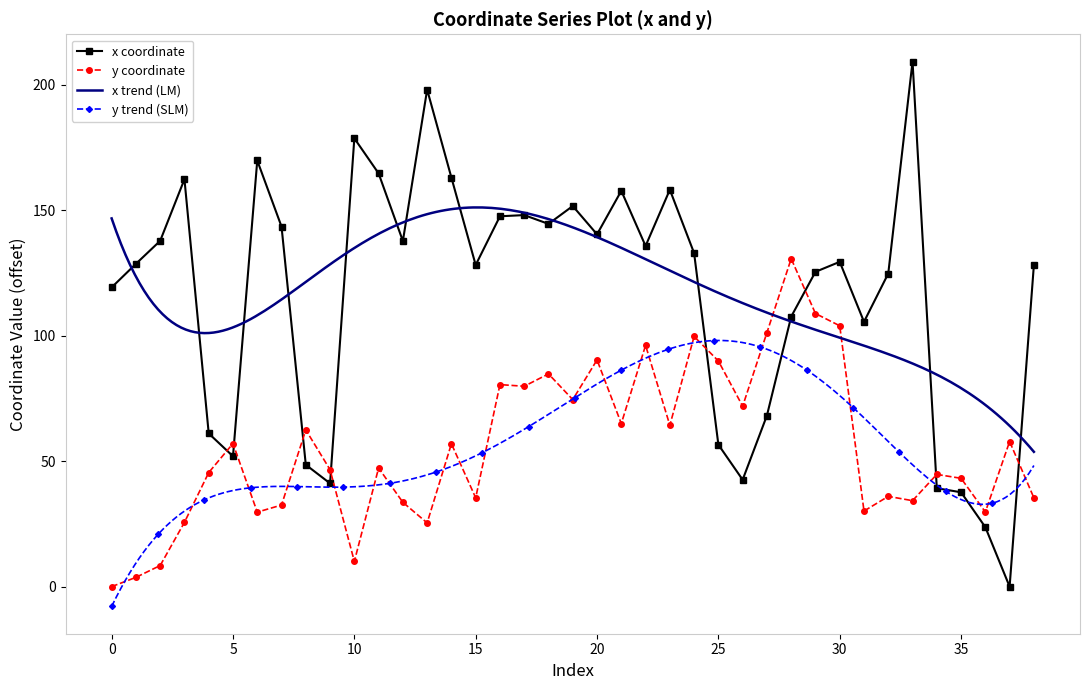

How many intersections are there between x coordinate and y coordinate?

8